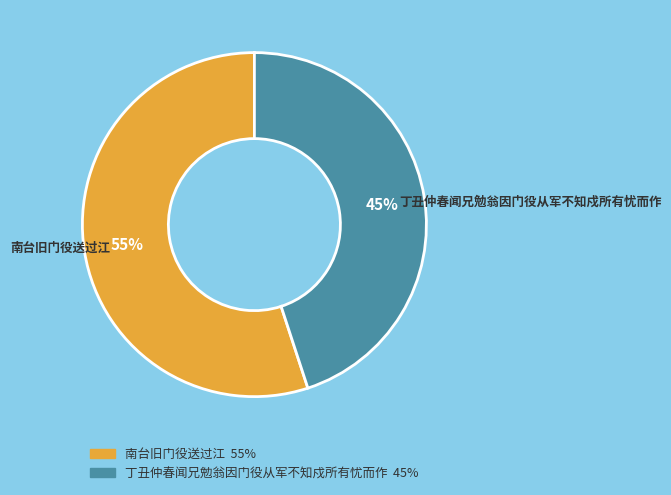

Is the sum of 丁丑仲春闻兄勉翁因门役从军不知戍所有忧而作 and 南台旧门役送过江 greater than half?

Yes